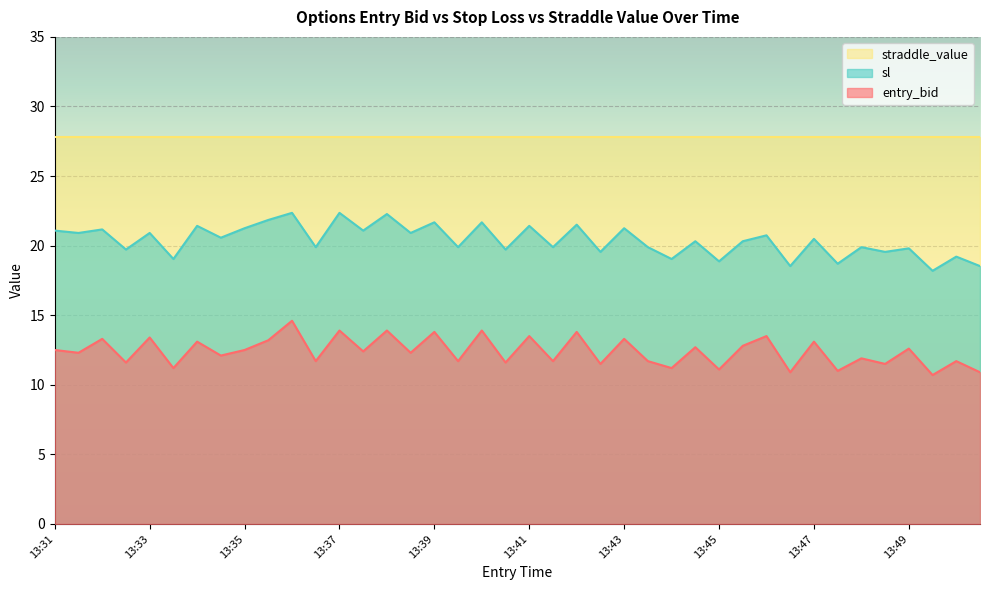

Does the chart display data point markers on the line(s)?

No